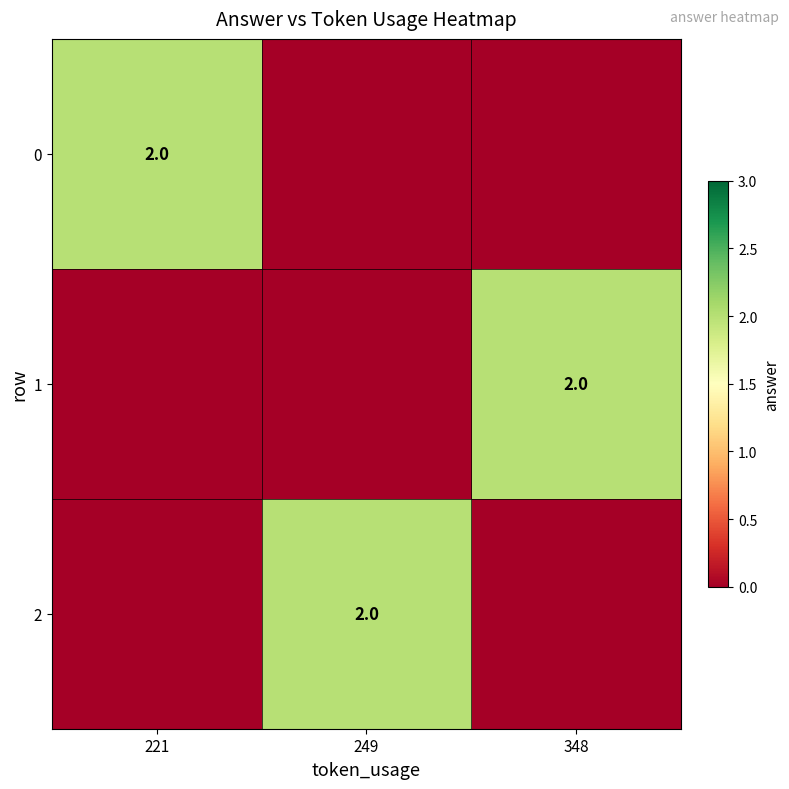

Is it true that 2 equals 3 at 249?

False